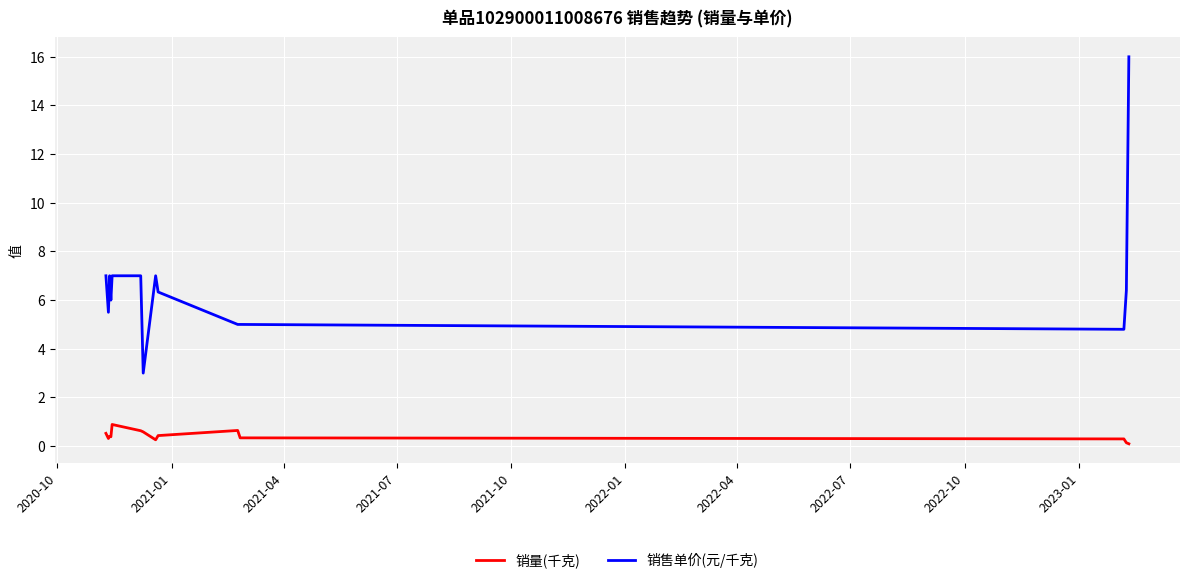

List the series in order of their peak value, lowest first.

销量(千克), 销售单价(元/千克)